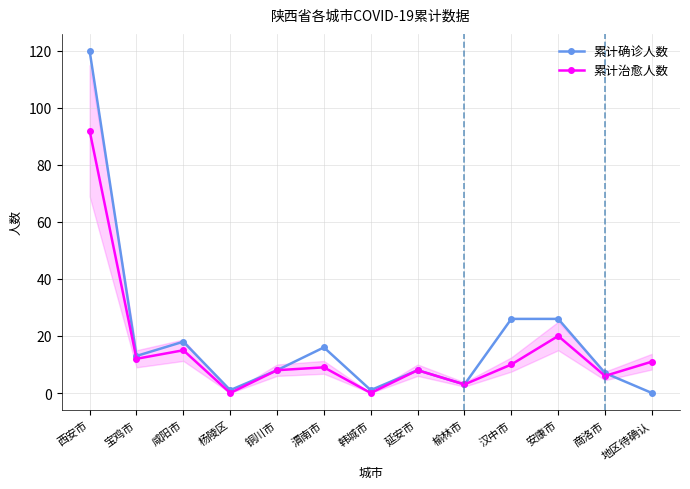

Which series changed the most between 延安市 and 汉中市?

累计确诊人数